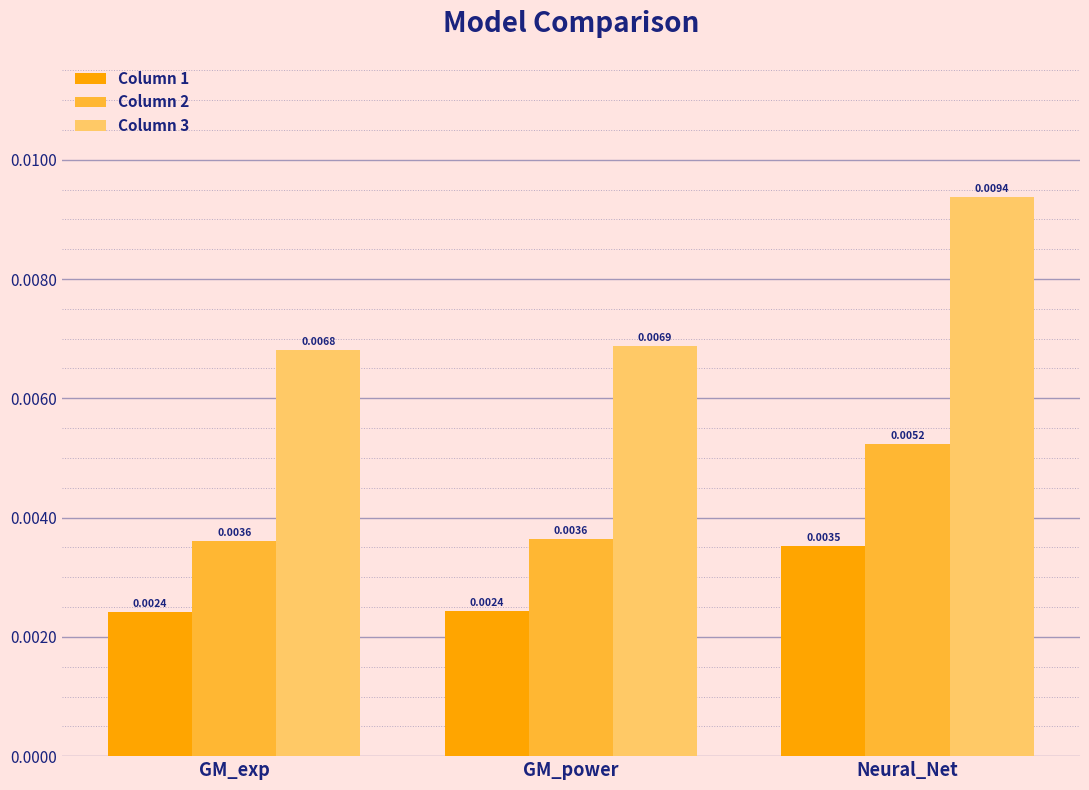

At which label does Column 3 reach its minimum?

GM_exp